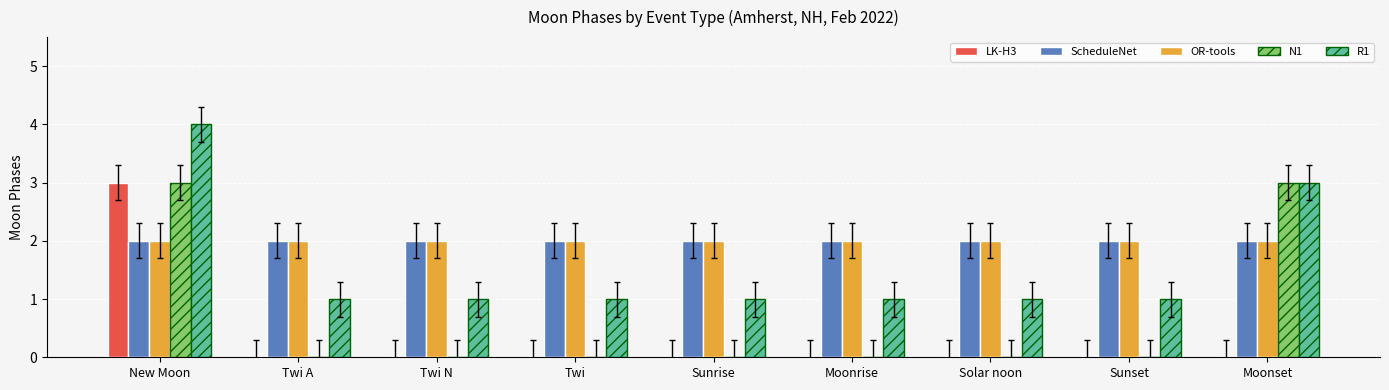

What is the total value across all series at New Moon?

14